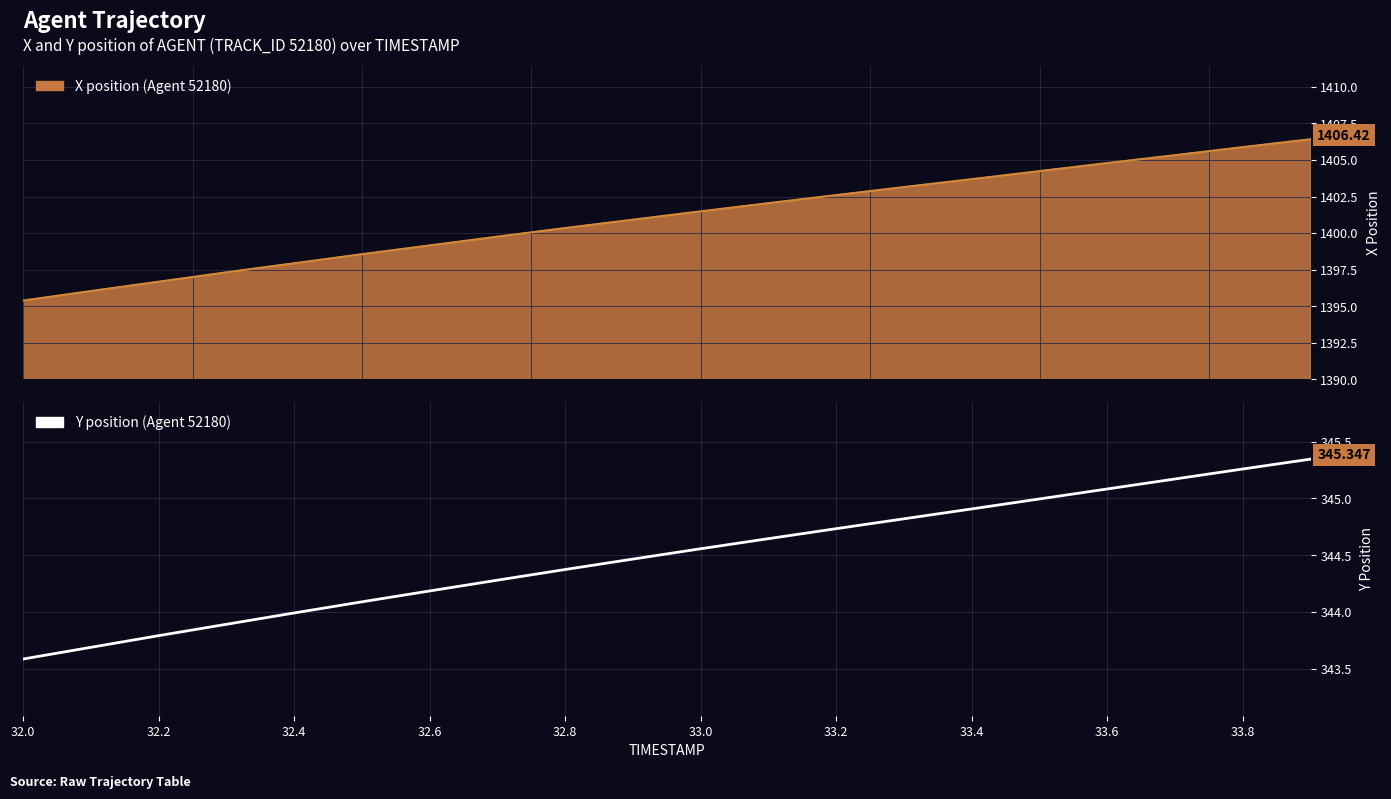

What is the ratio of the value at 33.6 to the value at 32.2?

1.0